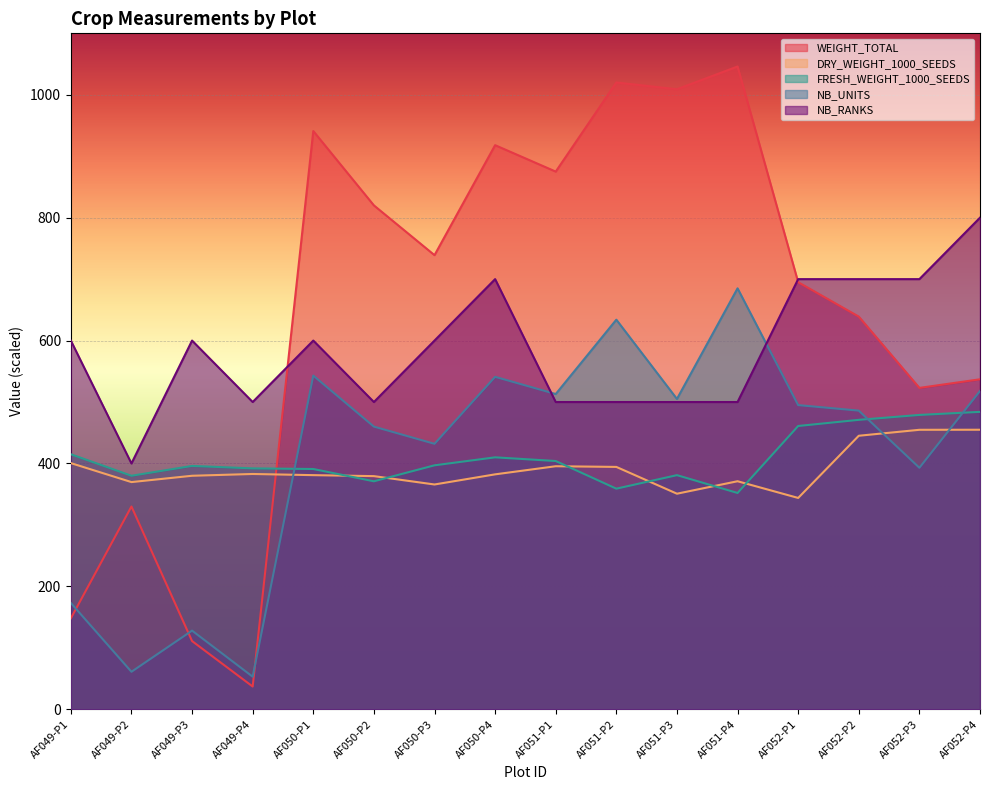

Is the value of FRESH_WEIGHT_1000_SEEDS at AF050-P3 greater than the value of DRY_WEIGHT_1000_SEEDS at AF049-P1?

No